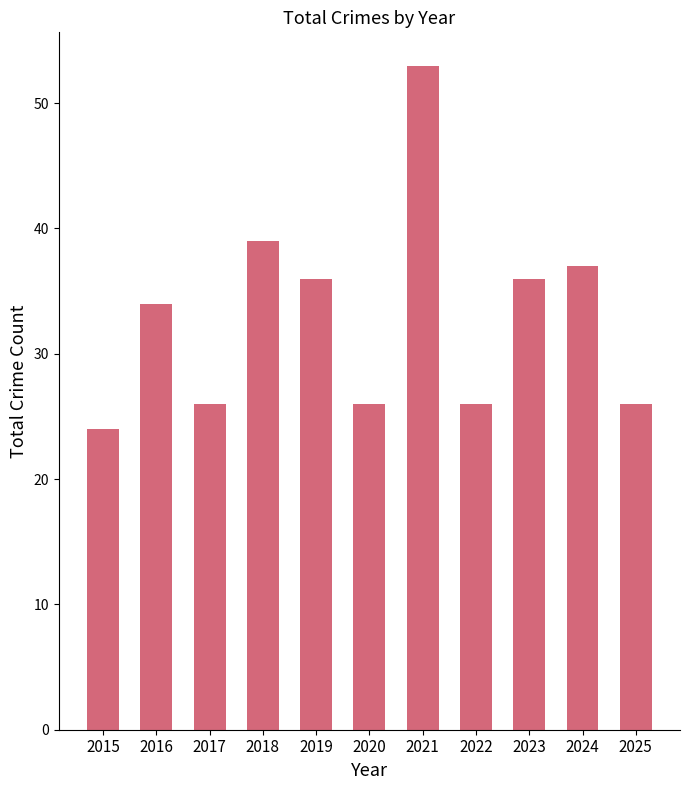

Reading right to left, extract all data points from this chart.

26	37	36	26	53	26	36	39	26	34	24